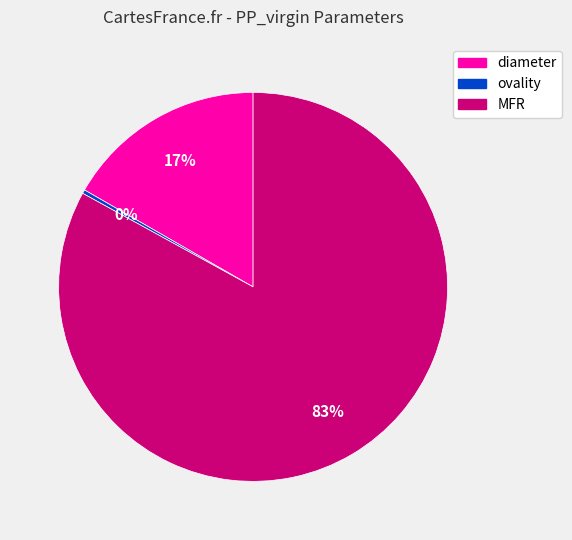

Do diameter and ovality together represent more than half of the pie?

No